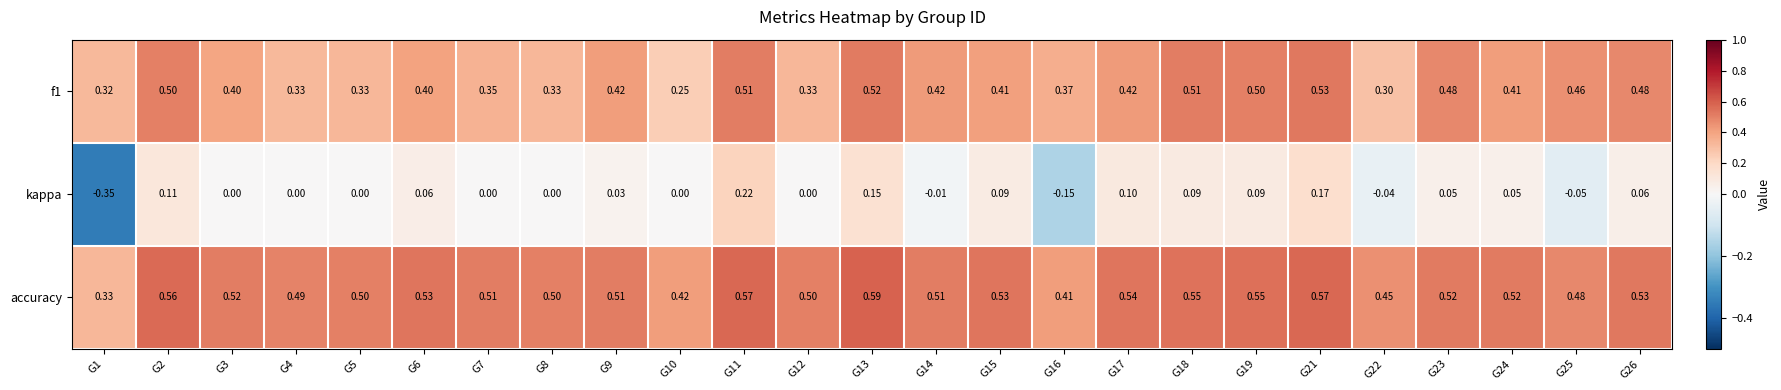

Which series has the largest range (max minus min)?

kappa